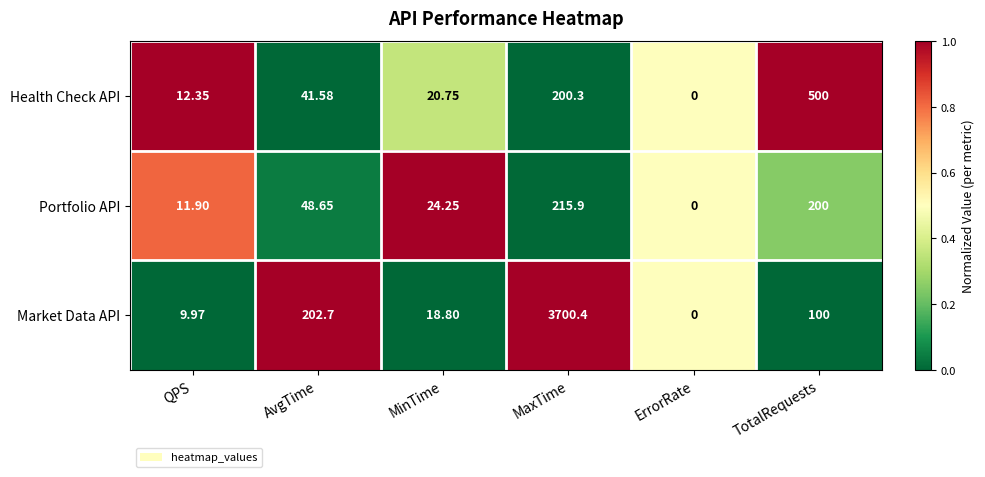

Which series changed the most between AvgTime and MinTime?

Market Data API